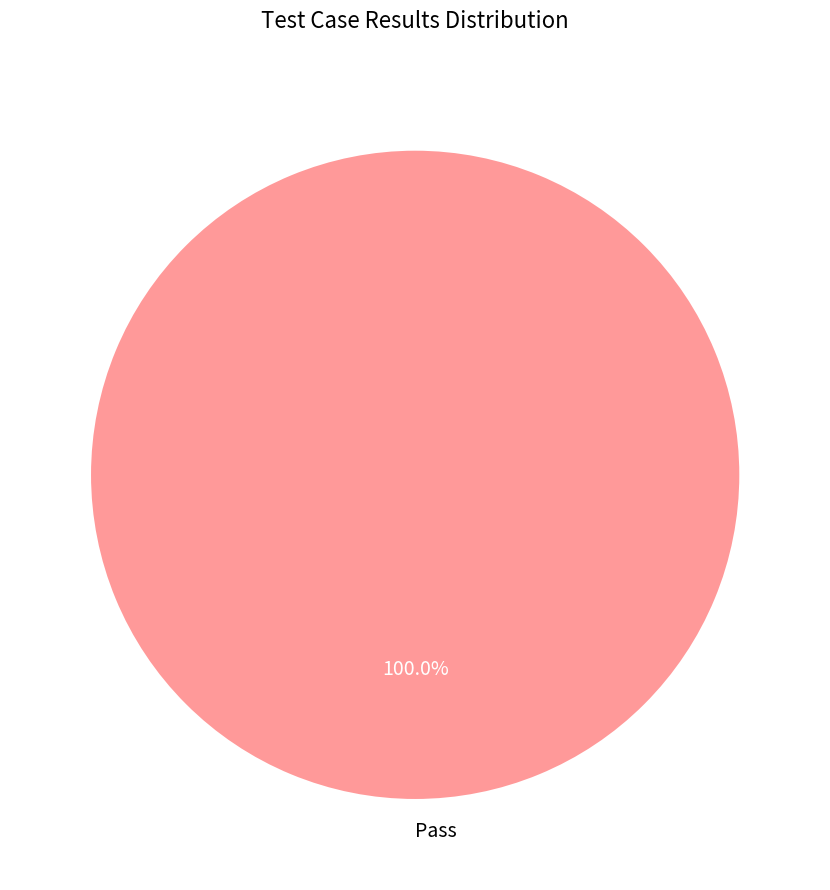

Does Pass represent more than half of the total?

Yes